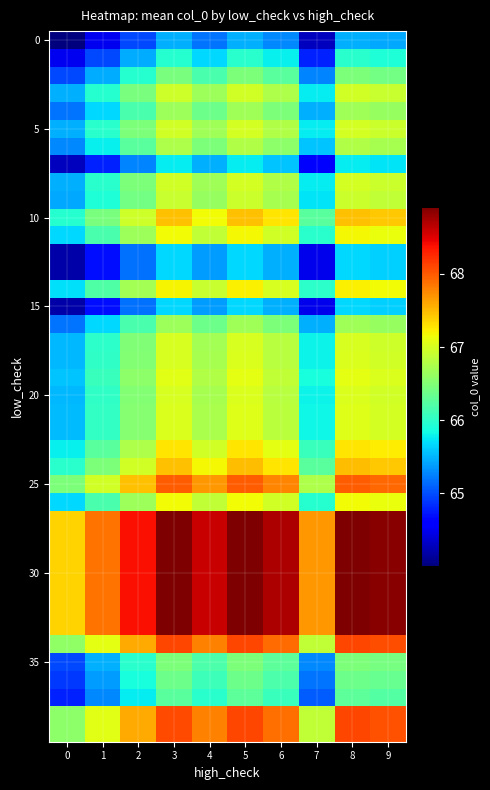

Between 9 and 1, which is larger?

9